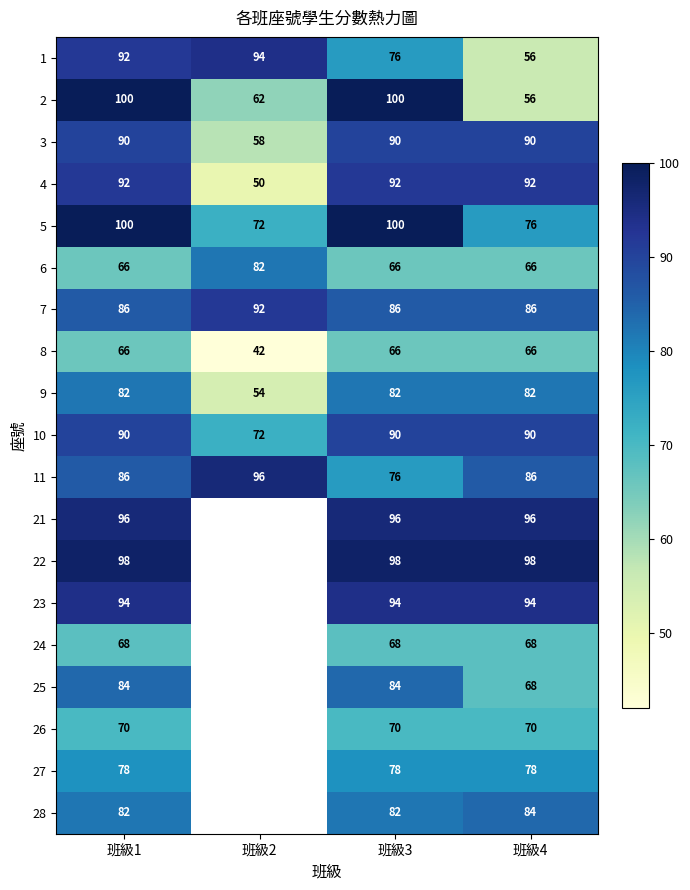

What is the difference between the maximum and minimum values in the 9 series?

28